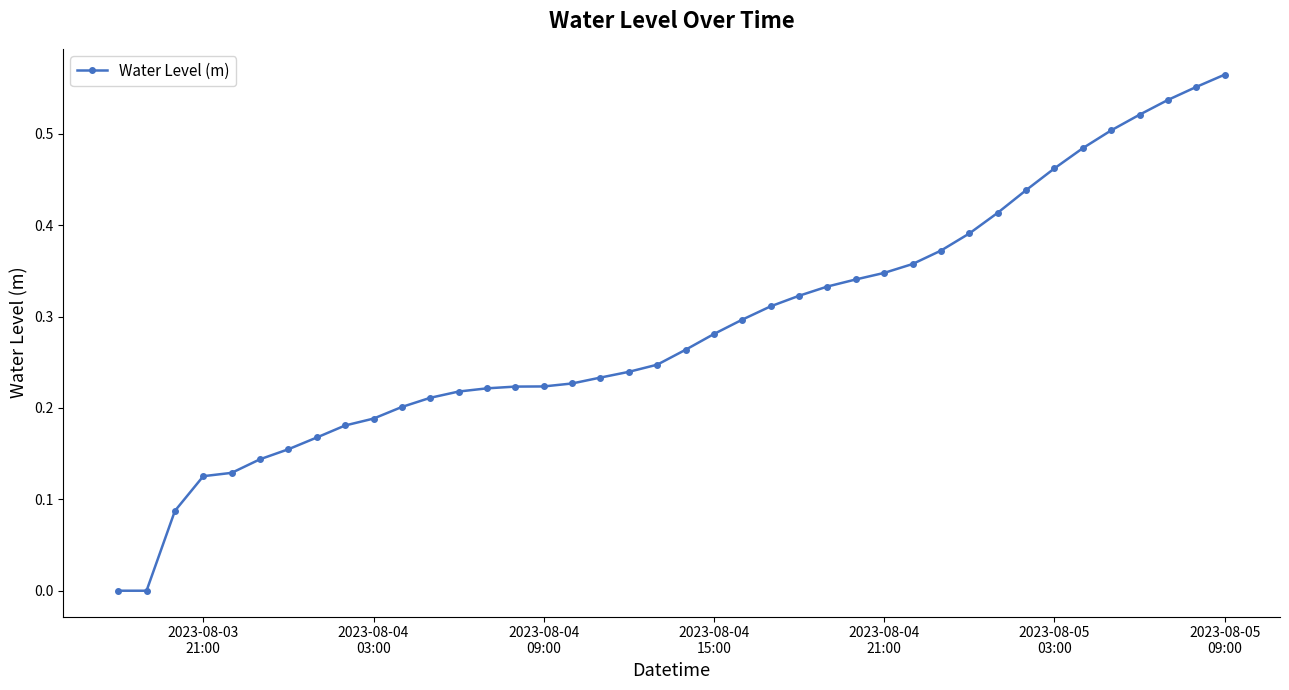

How many data points does each series have?

40